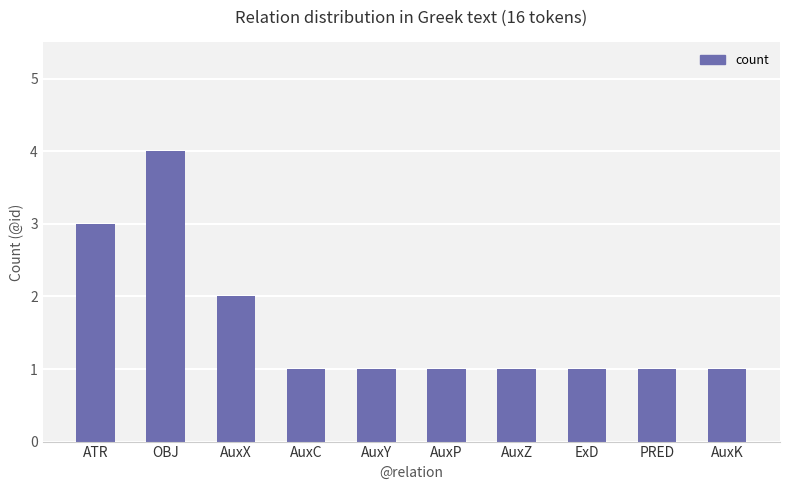

What is the maximum value shown in the chart?

4